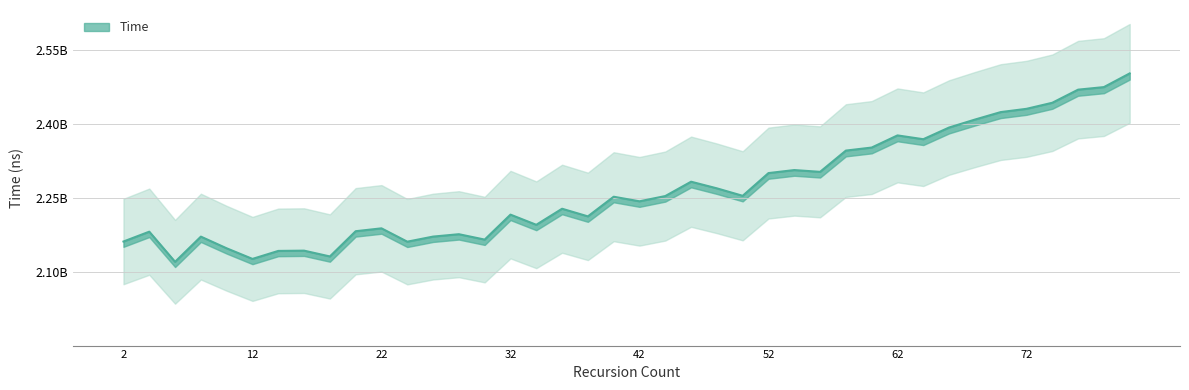

Reading left to right, extract all data points from this chart.

2162634200	2182569452	2121540931	2172542479	2148876566	2127408005	2143591412	2144132889	2132374411	2183509527	2189330075	2162303751	2172599393	2177446895	2166530208	2217092808	2196512620	2229042362	2213564999	2253369846	2244090570	2254736200	2283797070	2270351021	2255232264	2301275460	2307374161	2303773017	2346838687	2352992325	2377588924	2369877793	2393570694	2409634778	2424815317	2431428337	2443708508	2470258079	2475446443	2503173559